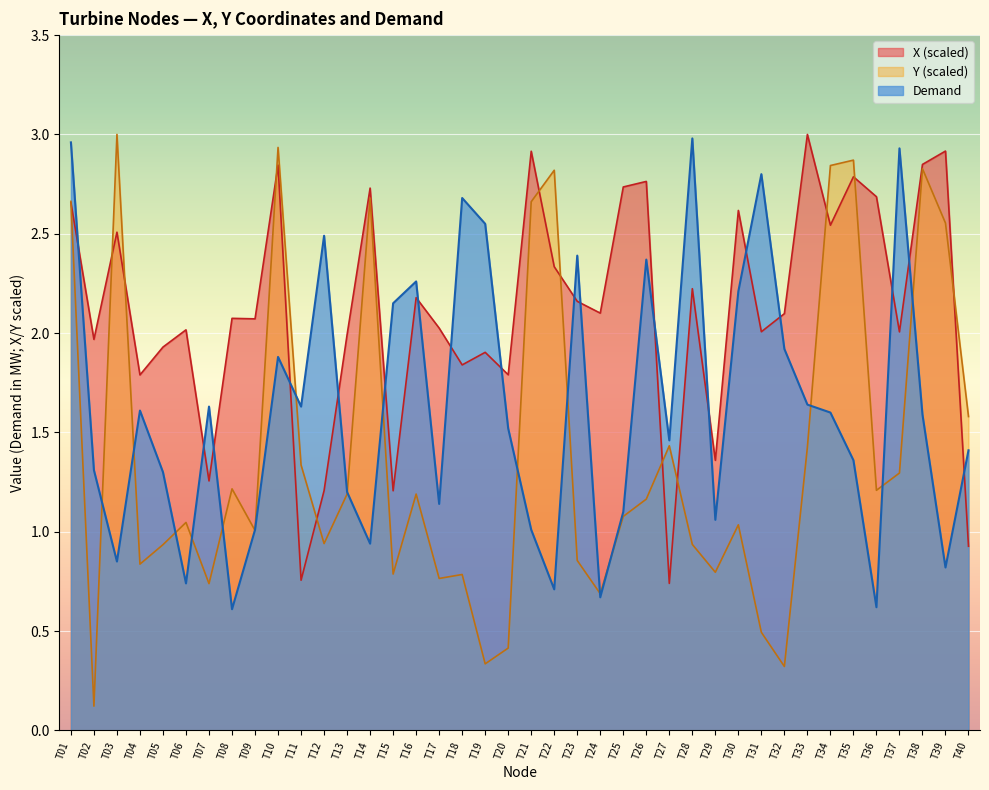

Which series ends up on top after the final intersection of Demand and X_norm?

Demand